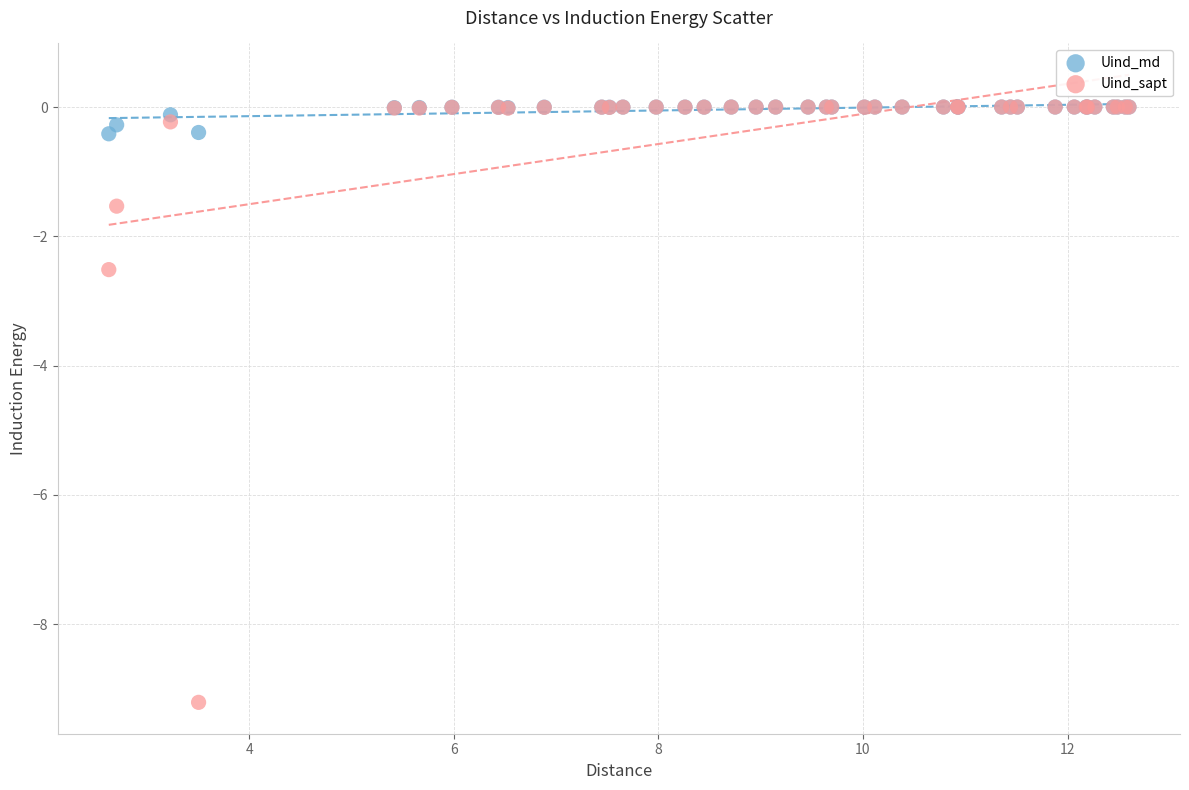

Which series reaches the minimum Y coordinate?

Uind_sapt